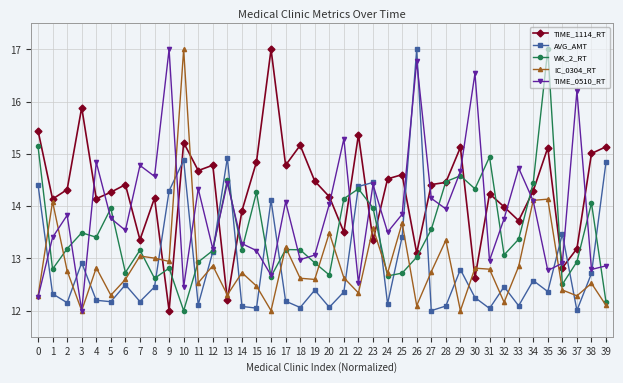

What is the sum of all TIME_1114_RT values?

571.9